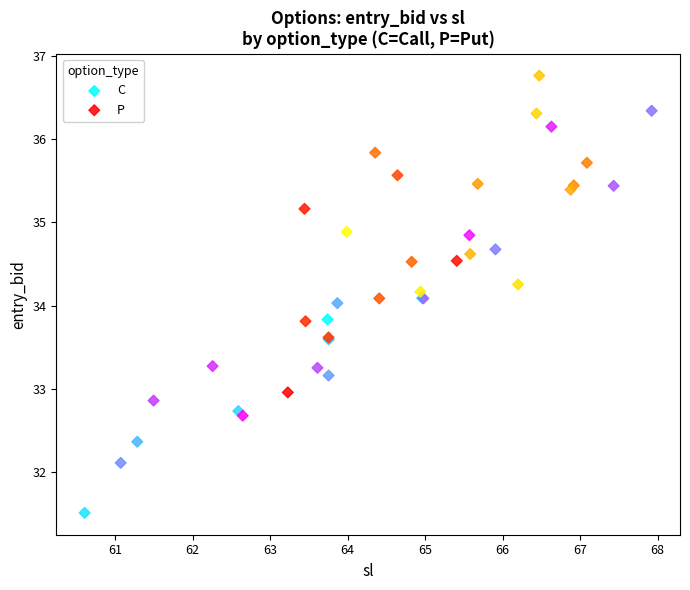

Which series has the widest spread of Y values?

C